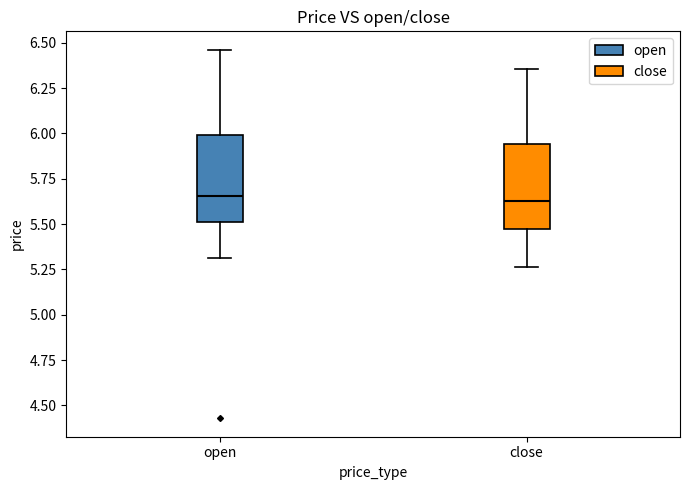

Reading left to right, read every box against the y-axis: the position of its median line, the range the box covers, and the ends of its whiskers. The values are not printed on the chart, so give them approximately, as read against the axis.

open: median 5.65, box 5.50 to 6.00, whiskers 5.30 to 6.45
close: median 5.65, box 5.45 to 5.95, whiskers 5.25 to 6.35